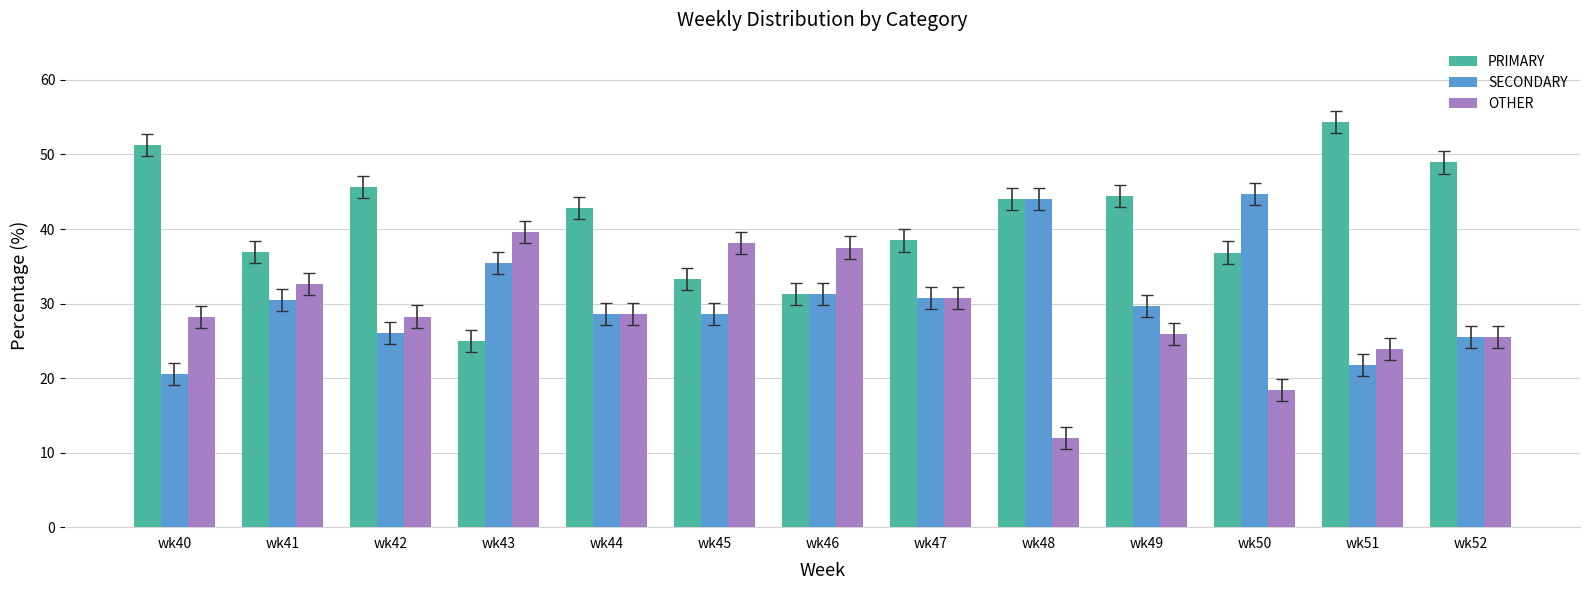

What is the sum of all SECONDARY values?

397.3